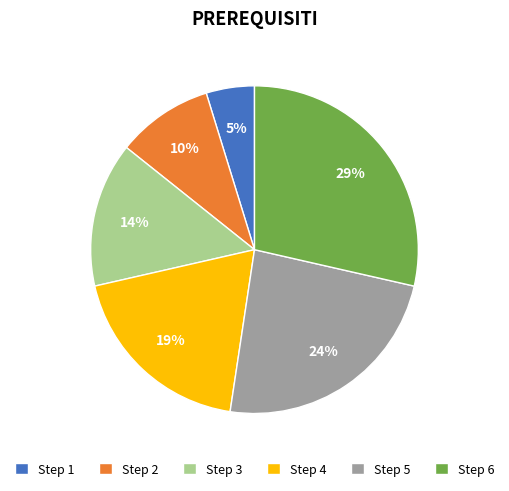

Which slice is the smallest?

Step 1